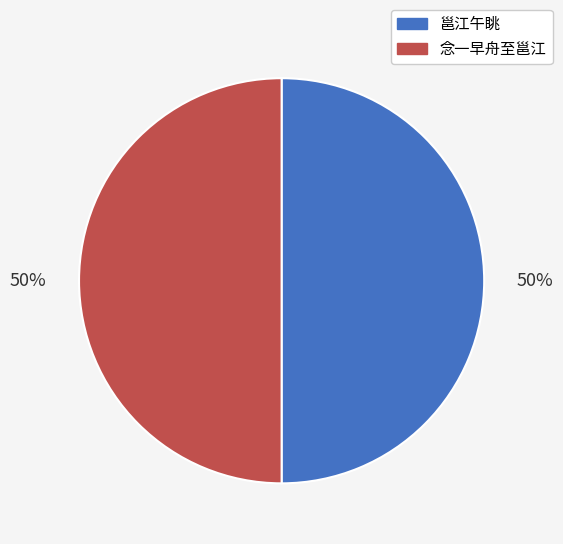

Do 念一早舟至邕江 and 邕江午眺 together represent more than half of the pie?

Yes